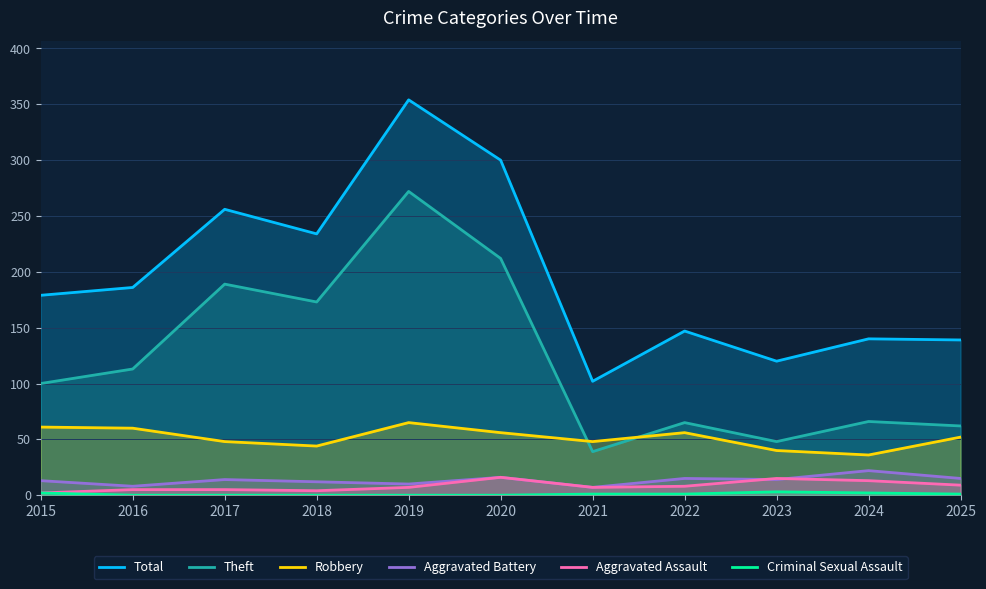

At which label does Aggravated Assault first exceed 7?

2020